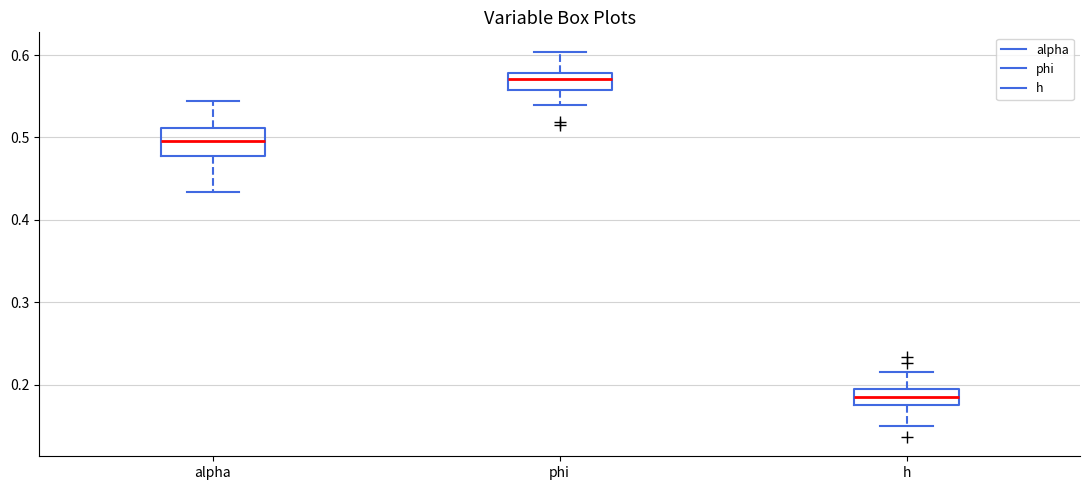

Reading left to right, transcribe this box plot: for each box, give where its median line is, the range the box spans, and where its two whiskers end, as read against the y-axis. The values are not printed on the chart, so give them approximately, as read against the axis.

alpha: median 0.50, box 0.48 to 0.51, whiskers 0.43 to 0.54
phi: median 0.57, box 0.56 to 0.58, whiskers 0.54 to 0.60
h: median 0.19, box 0.17 to 0.20, whiskers 0.15 to 0.21